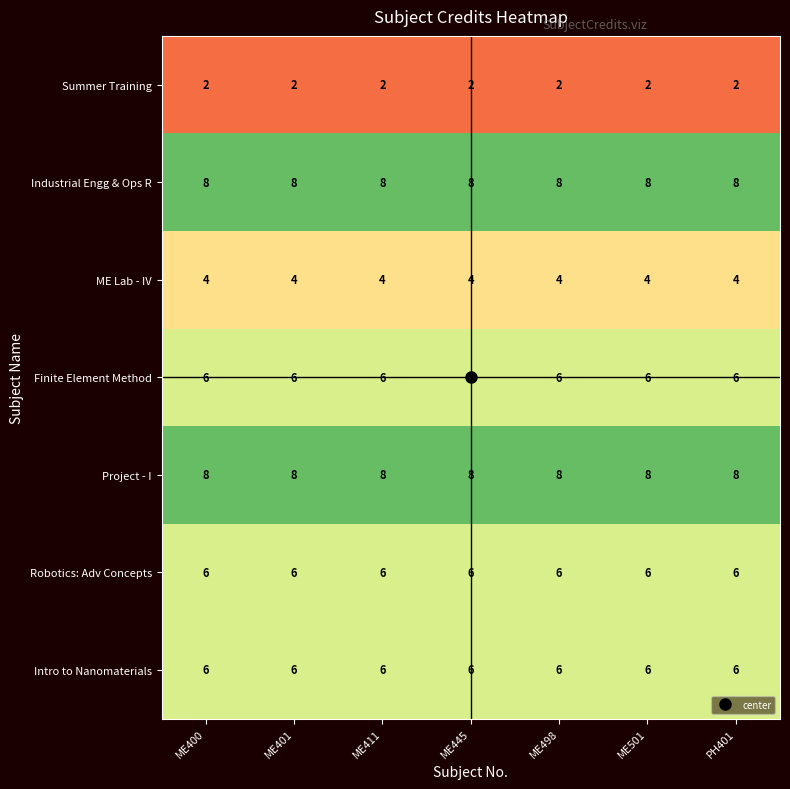

True or false: ME Lab - IV has a value of 4 at ME411.

True